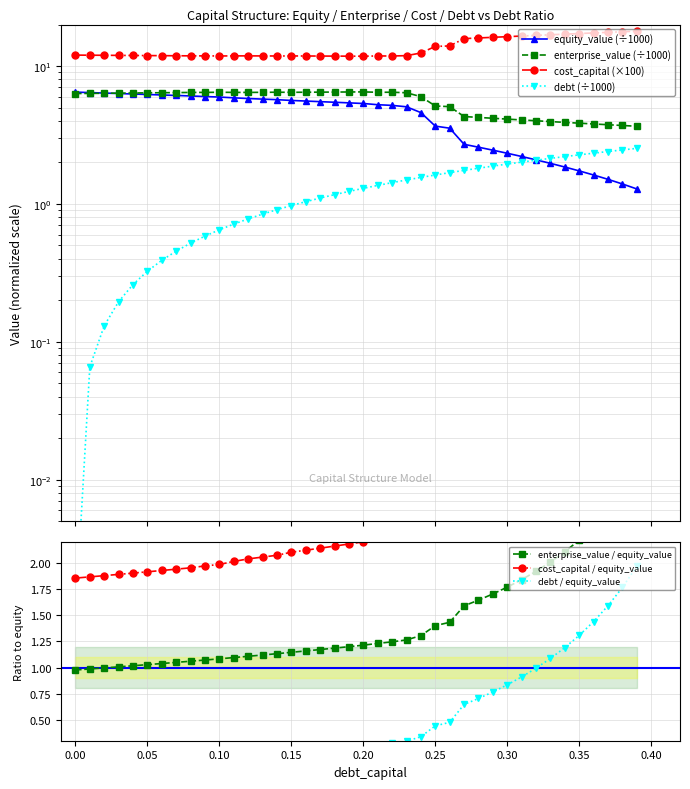

Reading left to right, what are all the values shown in this chart?

debt_capital: 0.0	0.1	0.1	0.2	0.3	0.3	0.4	0.5	0.5	0.6	0.6	0.7	0.8	0.8	0.9	1.0	1.0	1.1	1.2	1.2	1.3	1.4	1.4	1.5	1.6	1.6	1.7	1.8	1.8	1.9	1.9	2.0	2.1	2.1	2.2	2.3	2.3	2.4	2.5	2.5
cost_capital: 12.0	12.0	12.0	12.0	11.9	11.9	11.9	11.9	11.9	11.9	11.8	11.9	11.9	11.8	11.8	11.8	11.8	11.8	11.8	11.8	11.8	11.8	11.8	11.9	12.4	13.9	14.0	15.8	16.0	16.2	16.3	16.5	16.7	16.9	17.0	17.2	17.4	17.6	17.7	17.9
equity_value: 6.5	6.4	6.4	6.3	6.3	6.2	6.2	6.1	6.1	6.0	6.0	5.9	5.8	5.8	5.7	5.6	5.6	5.5	5.5	5.4	5.4	5.2	5.2	5.1	4.6	3.7	3.5	2.7	2.6	2.5	2.3	2.2	2.1	2.0	1.9	1.7	1.6	1.5	1.4	1.3
enterprise_value: 6.3	6.3	6.3	6.4	6.4	6.4	6.4	6.4	6.4	6.4	6.5	6.4	6.4	6.4	6.5	6.5	6.5	6.5	6.5	6.5	6.5	6.5	6.5	6.4	6.0	5.1	5.1	4.3	4.2	4.2	4.1	4.1	4.0	4.0	3.9	3.9	3.8	3.8	3.7	3.7